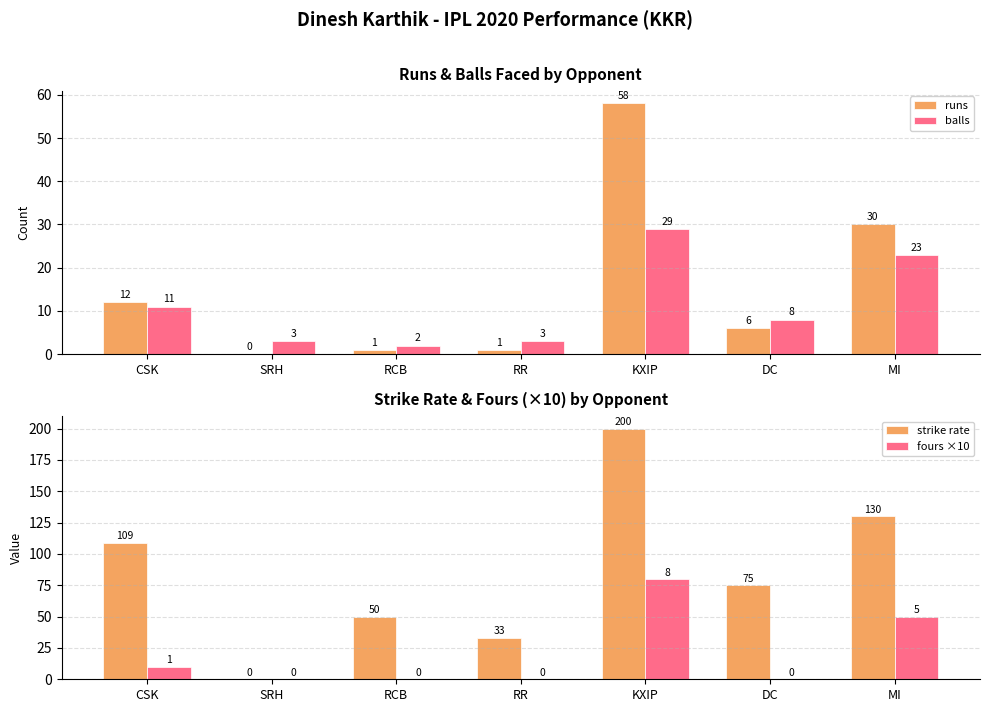

How many bars are there in total?

28